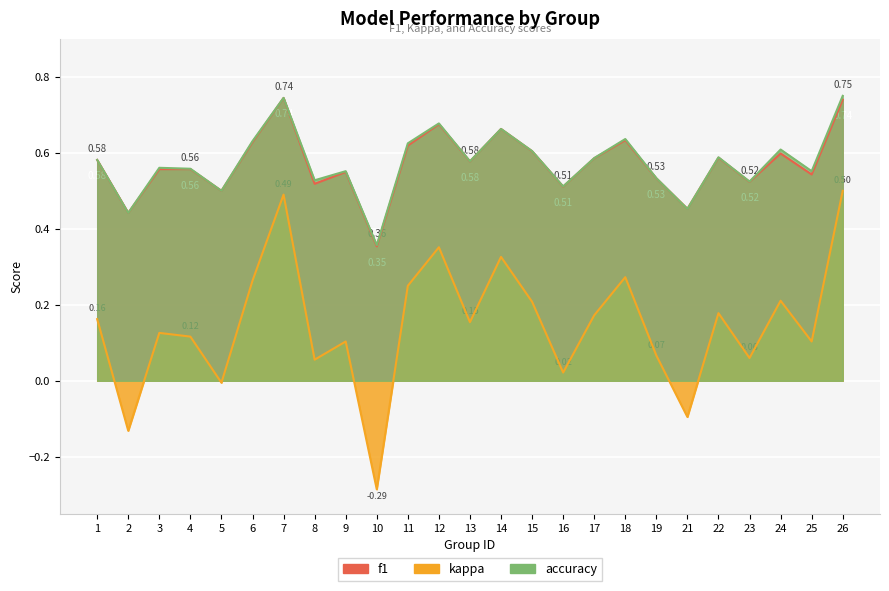

Which series has the largest total across all categories?

accuracy